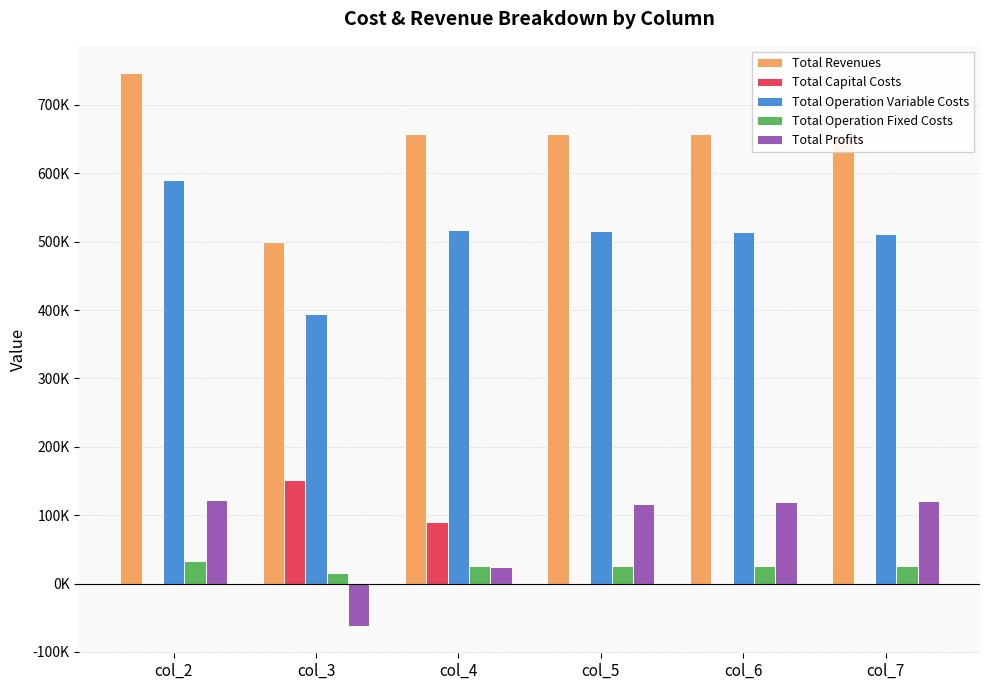

At which category is the sum across all series the highest?

col_2